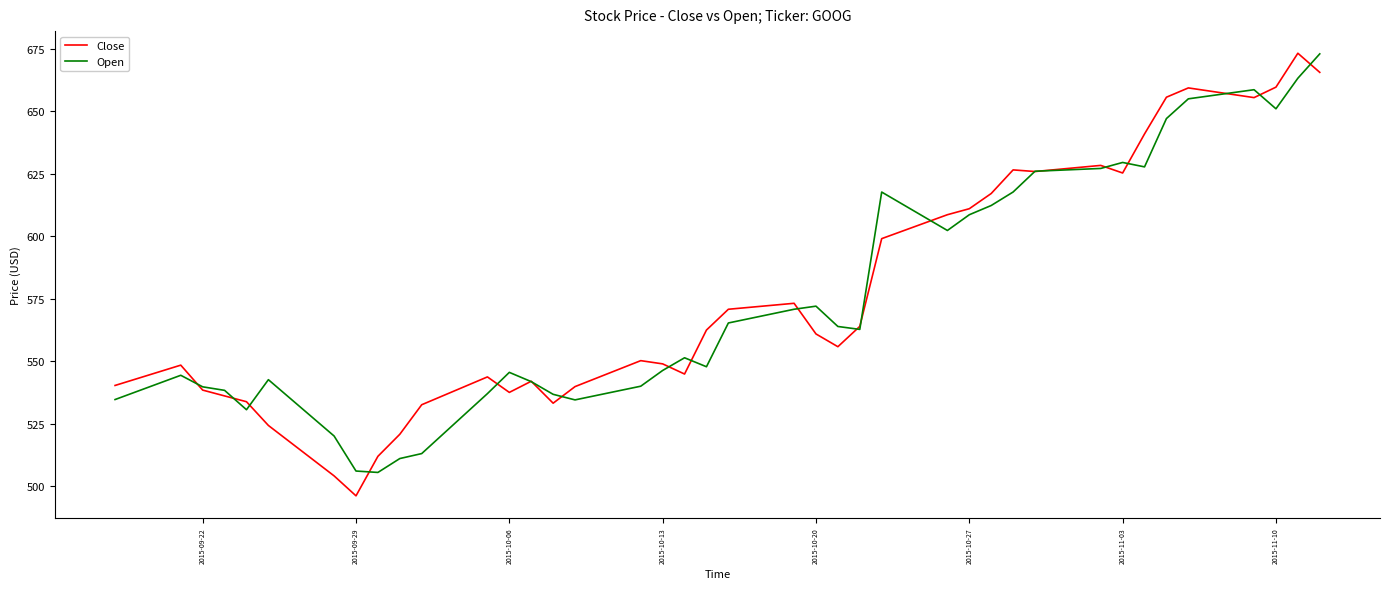

What is the lowest value of the Open series?

505.4